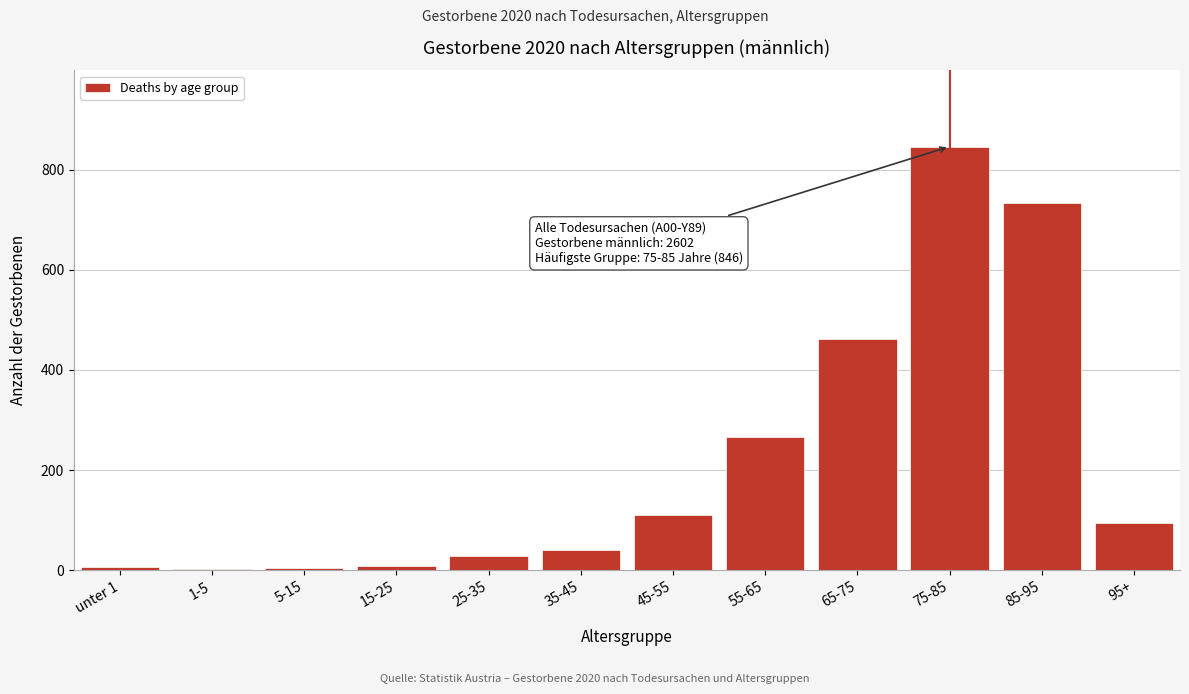

What is the ratio of the value at 85-95 to the value at 65-75?

1.6